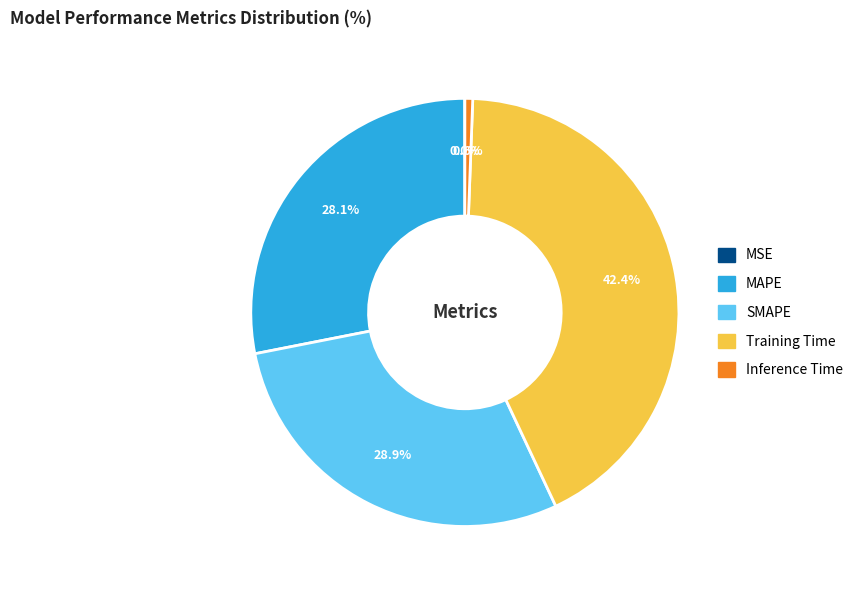

What percentage do SMAPE and Training Time together represent?

71.3%